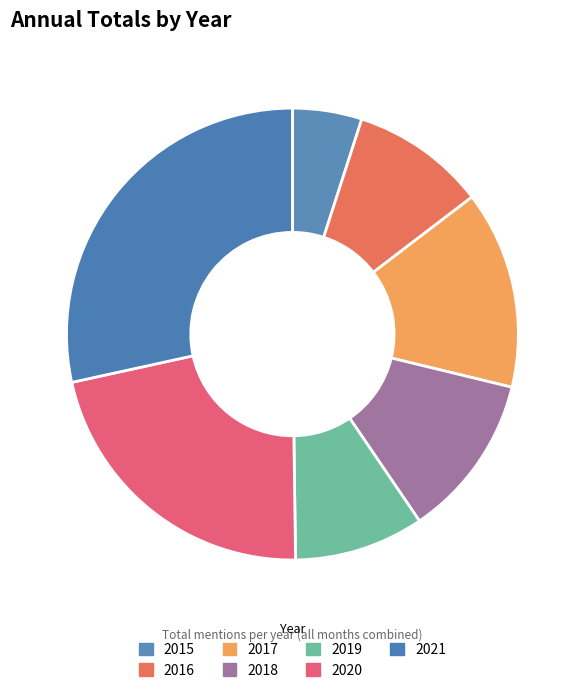

Which slice is the smallest?

2015